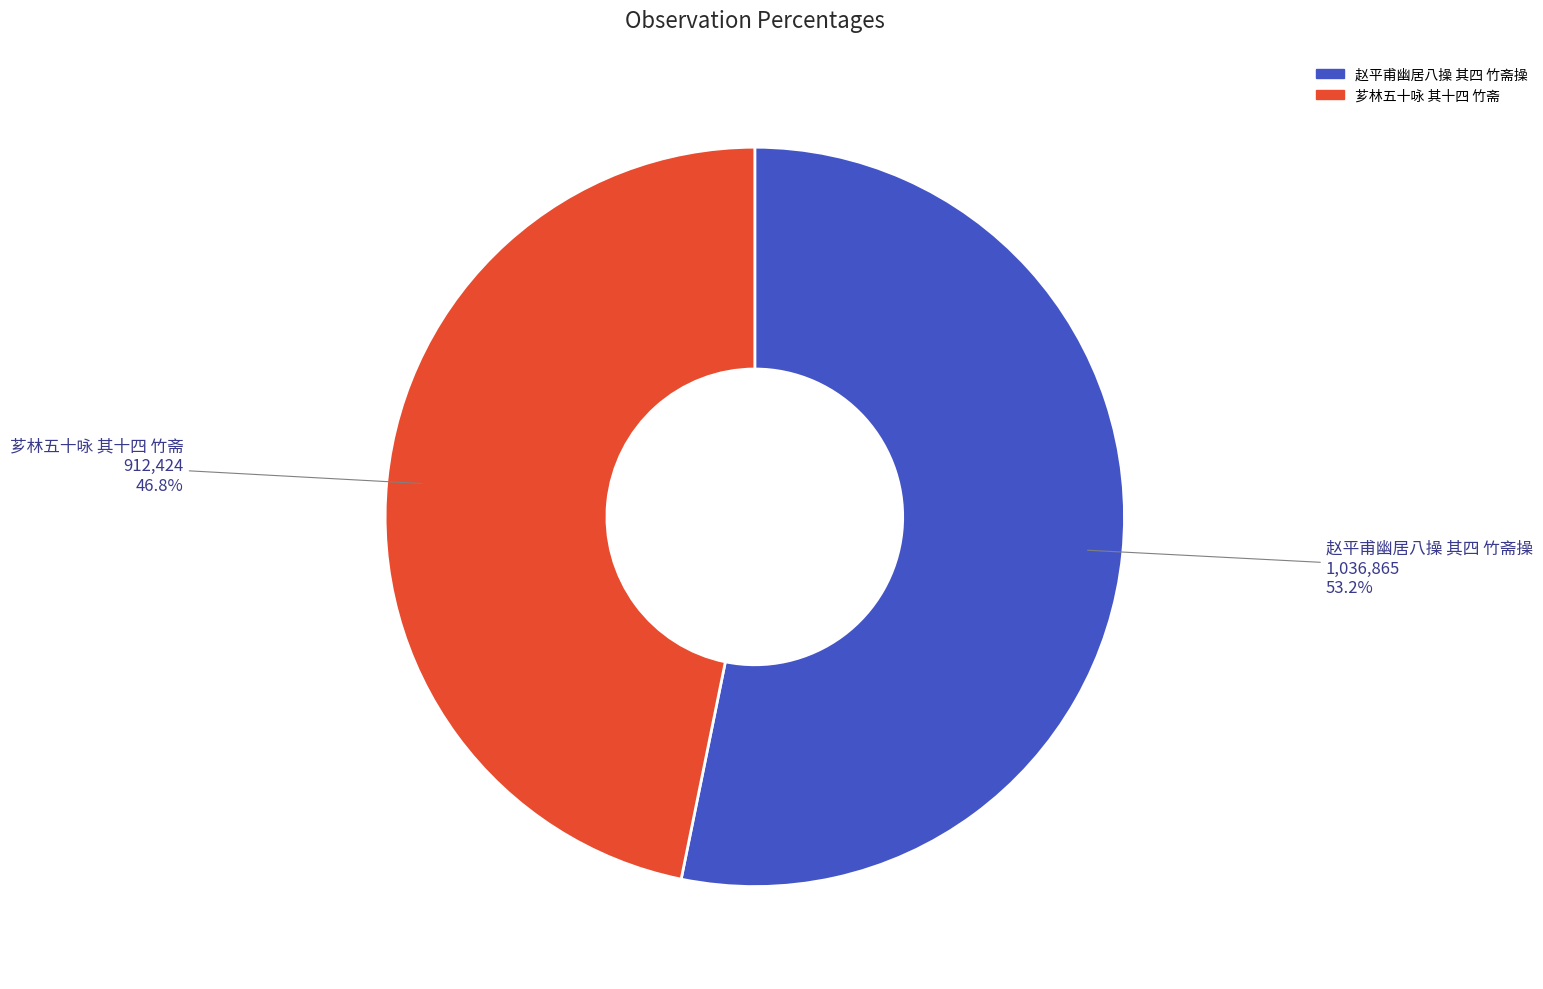

Approximately how many times larger is the value at 赵平甫幽居八操 其四 竹斋操 compared to 芗林五十咏 其十四 竹斋?

1.1